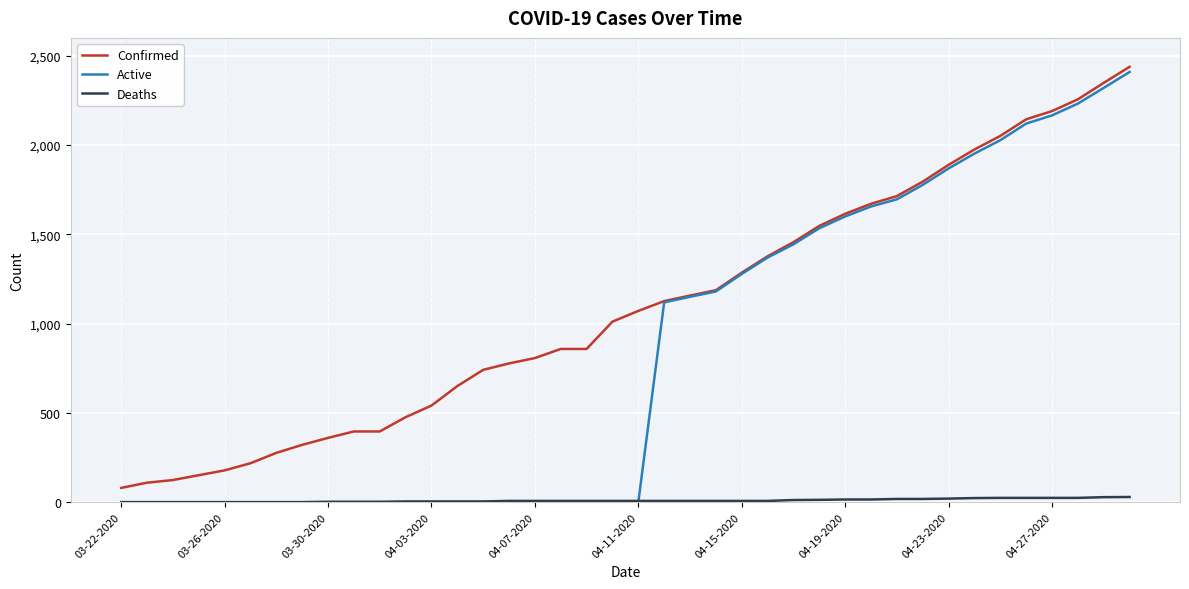

List the series in order of their overall mean, lowest first.

Deaths, Active, Confirmed